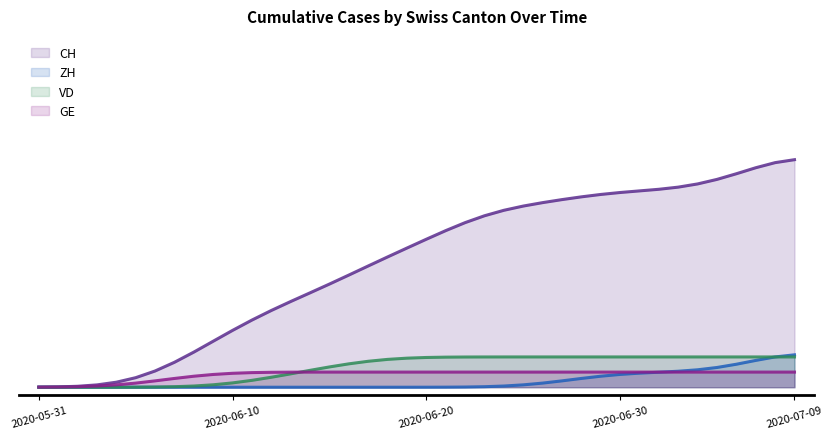

Is the value of VD at 2020-06-08 greater than the value of CH at 2020-07-05?

No